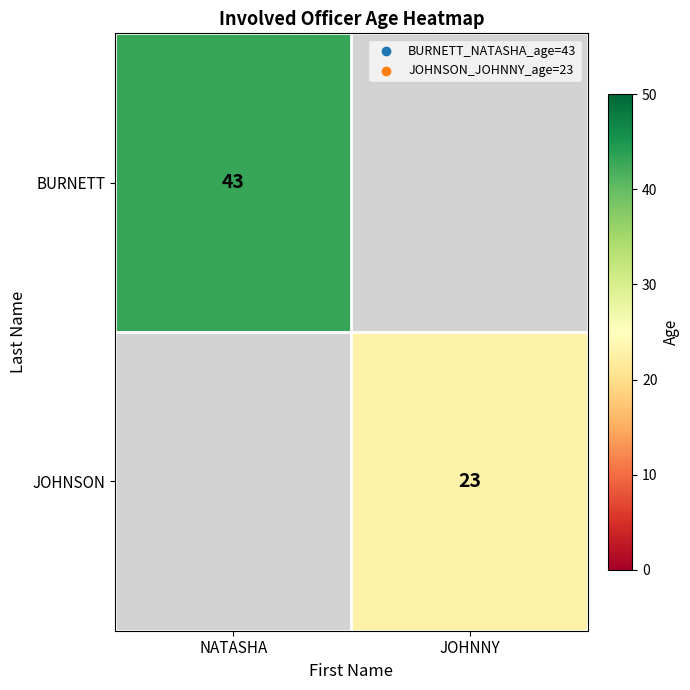

The JOHNSON series shows 23 at JOHNNY. True or false?

True